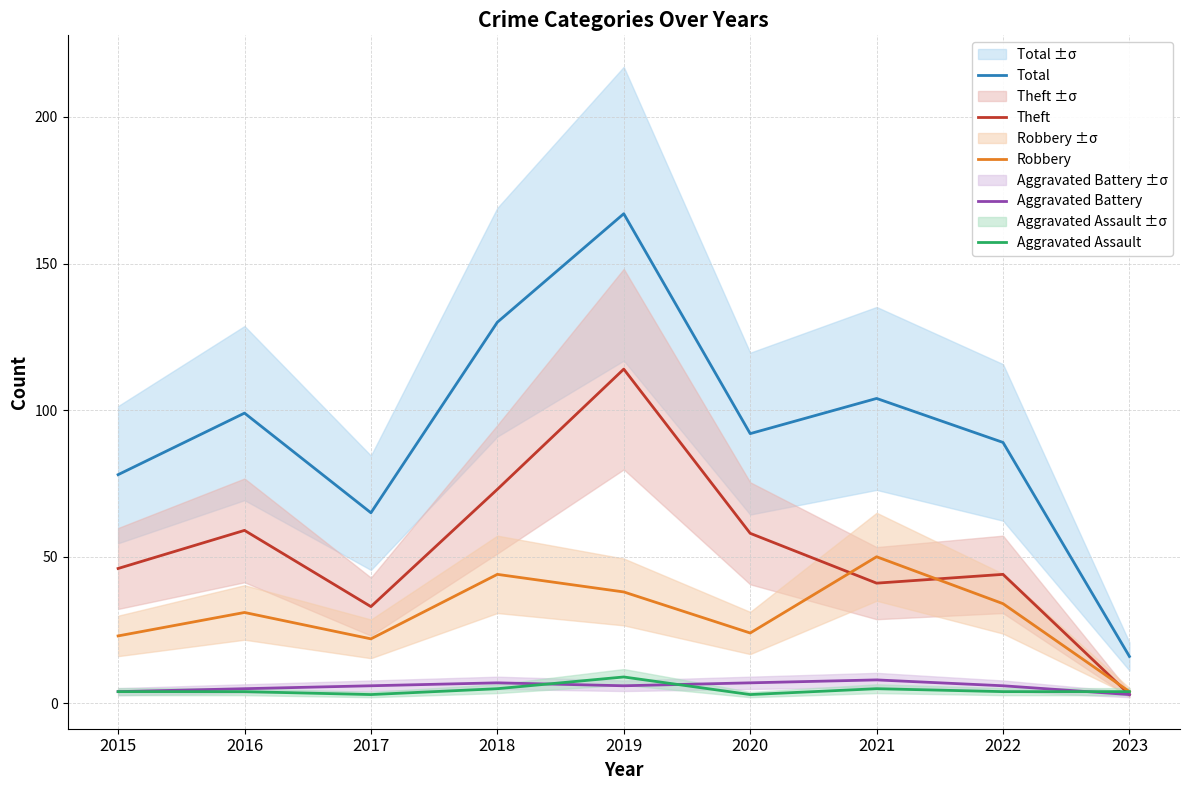

How many intersections are there between Theft and Aggravated Assault?

1